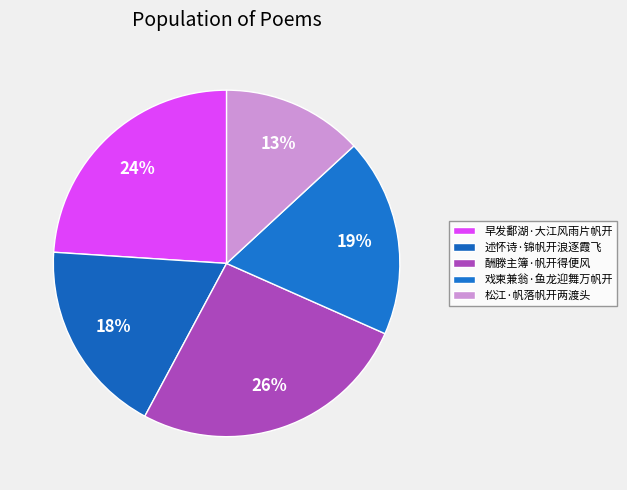

Which slice is the largest?

酬滕主簿·帆开得便风